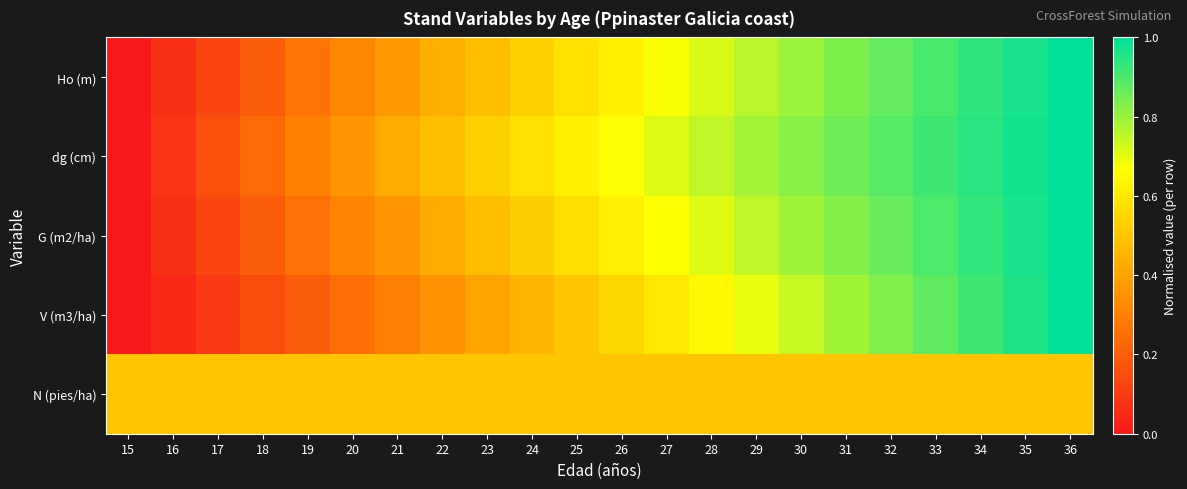

Rank the series at 25 from lowest to highest value.

N (pies/ha), V (m3/ha), G (m2/ha), Ho (m), dg (cm)